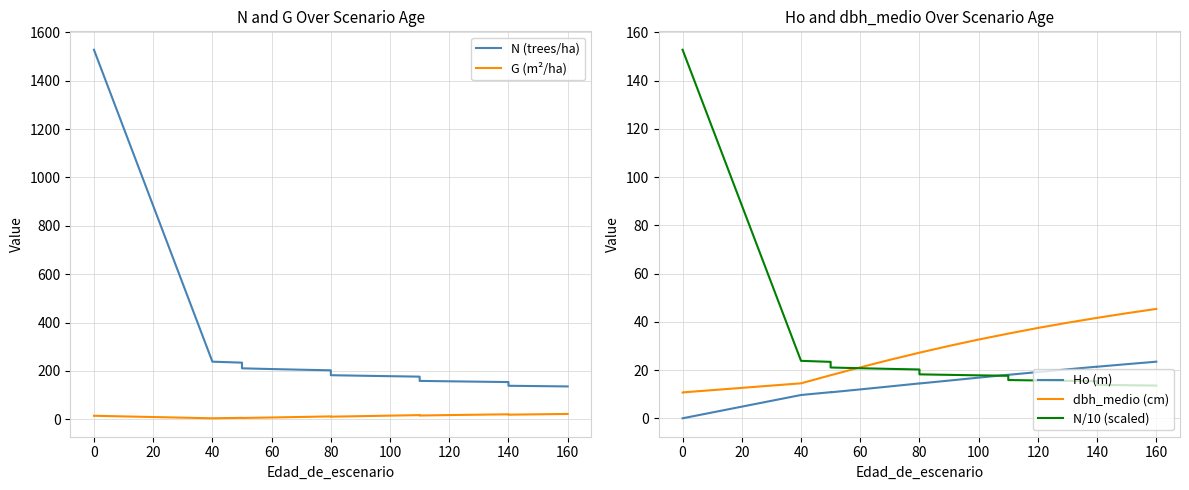

Which series has the largest total across all categories?

N (trees/ha)